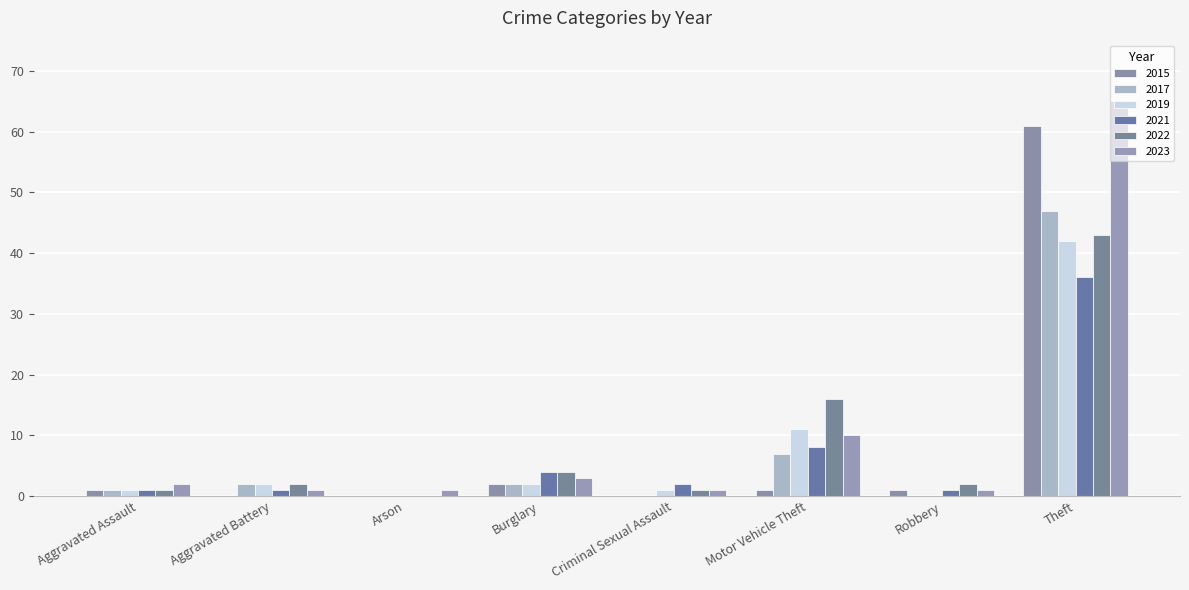

At which label does 2021 reach its peak?

Theft